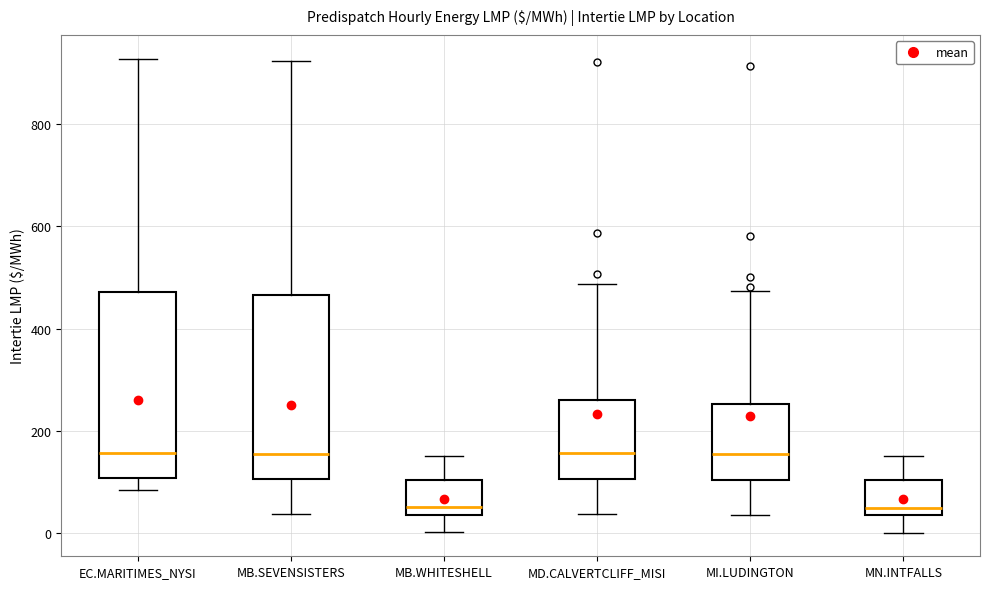

Reading left to right, transcribe this box plot: for each box, give where its median line is, the range the box spans, and where its two whiskers end, as read against the y-axis. The values are not printed on the chart, so give them approximately, as read against the axis.

EC.MARITIMES_NYSI: median 160, box 100 to 480, whiskers 80 to 920
MB.SEVENSISTERS: median 160, box 100 to 460, whiskers 40 to 920
MB.WHITESHELL: median 60, box 40 to 100, whiskers 0 to 160
MD.CALVERTCLIFF_MISI: median 160, box 100 to 260, whiskers 40 to 480
MI.LUDINGTON: median 160, box 100 to 260, whiskers 40 to 480
MN.INTFALLS: median 40 (just above the box's lower edge), box 40 to 100, whiskers 0 to 160